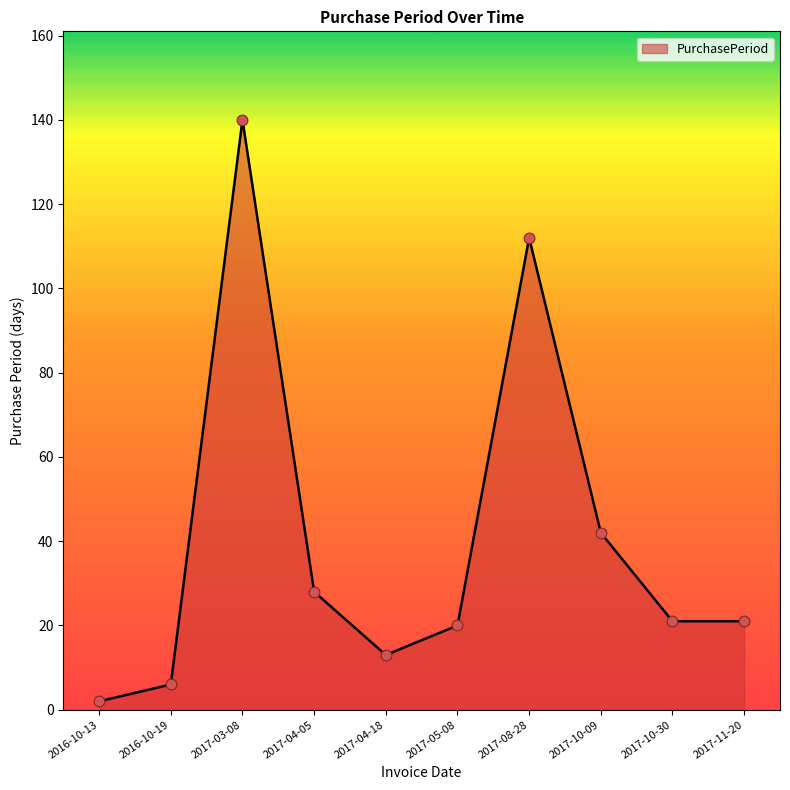

What is the change in value from 2017-08-28 to 2017-10-30?

-91